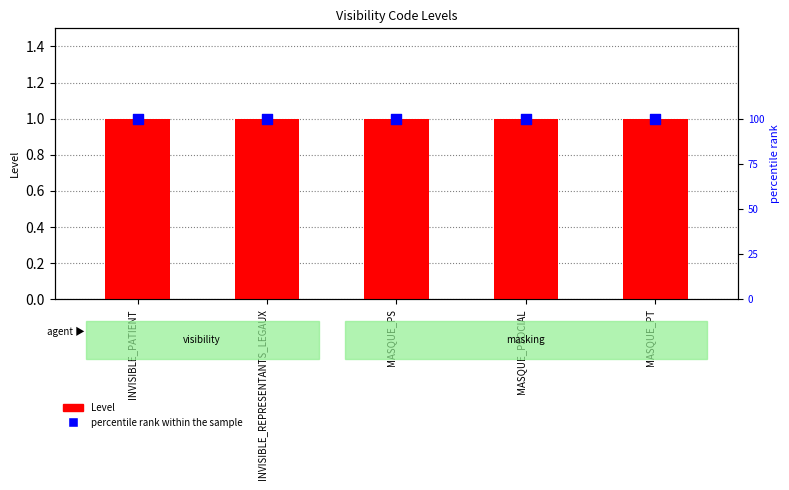

What are all the series names shown in the legend?

Level, percentile rank within the sample